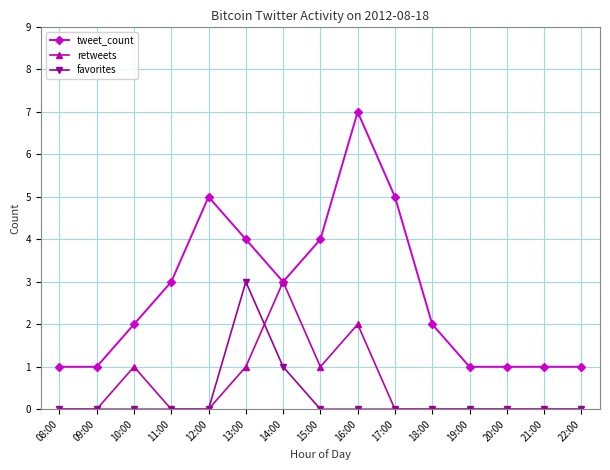

Is it true that favorites equals -1 at 16:00?

False